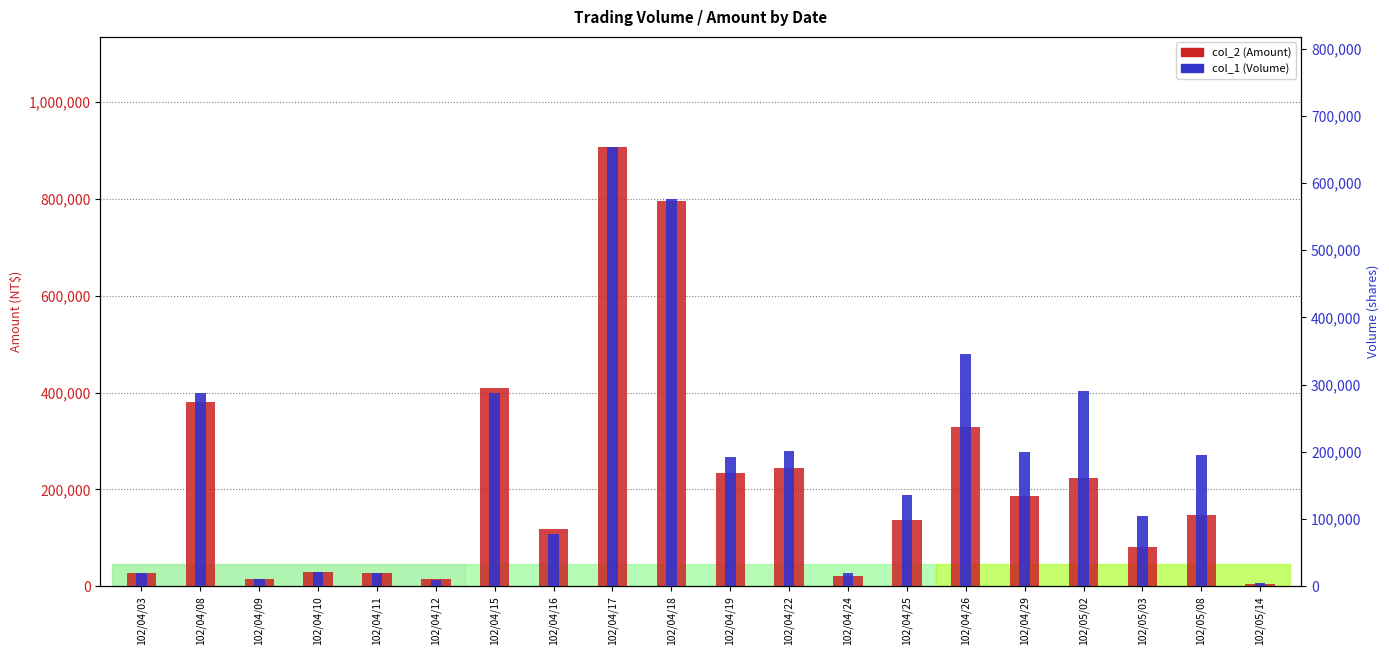

The col_2 (Amount) series shows 233820 at 102/04/19. True or false?

True